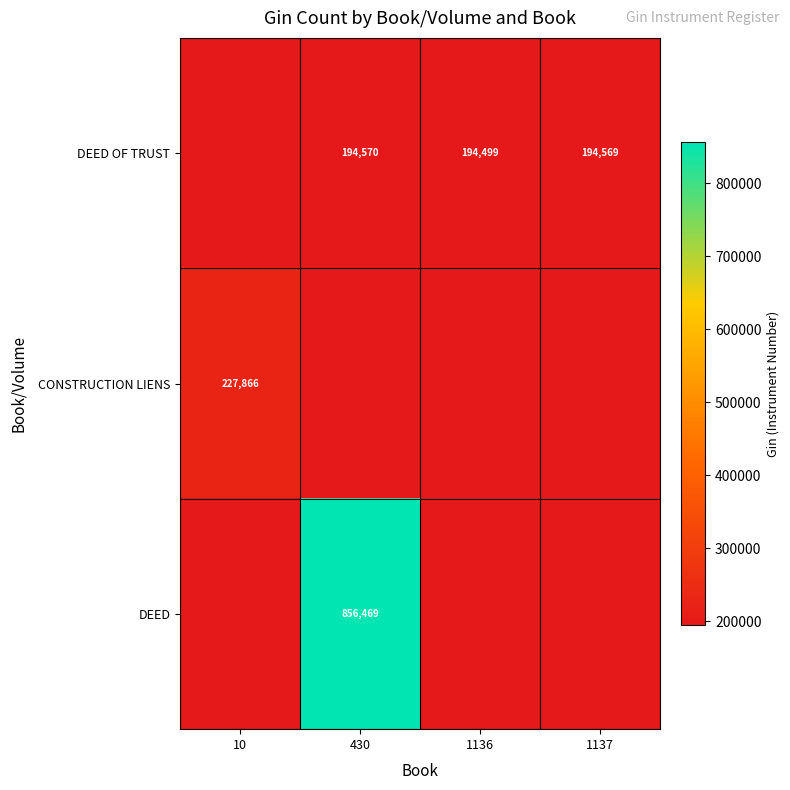

Is the value of CONSTRUCTION LIENS at 1136 greater than the value of DEED at 1136?

No